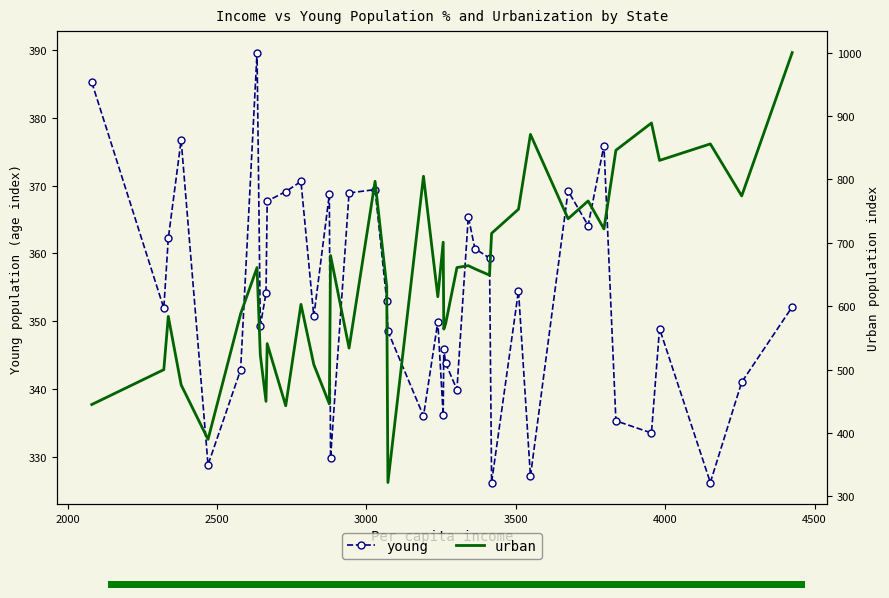

What is the maximum value for young?

389.6